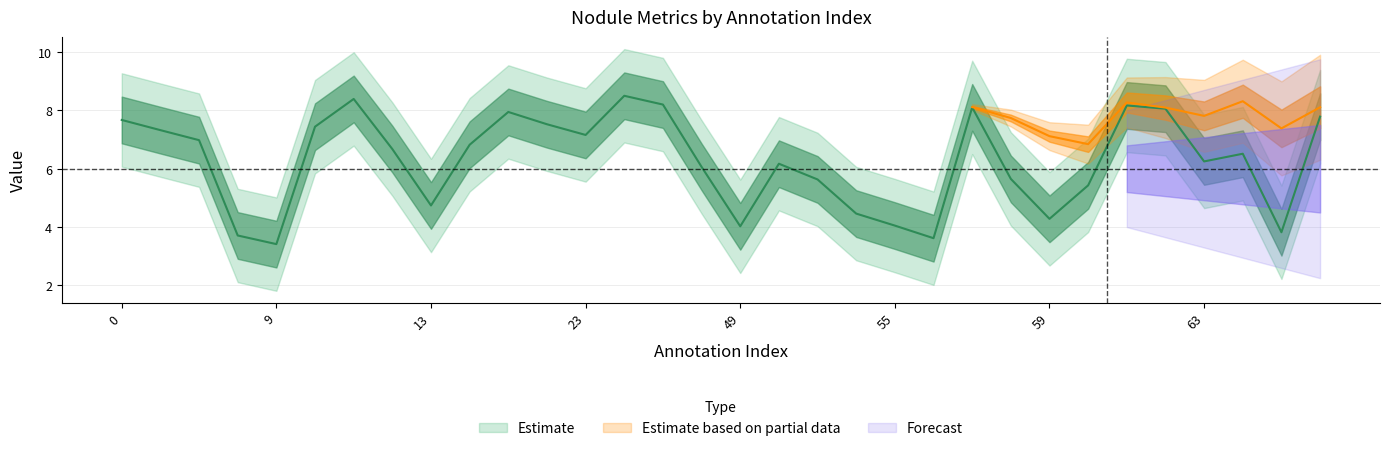

Approximately how many times larger is the value at 6 compared to 0?

0.9